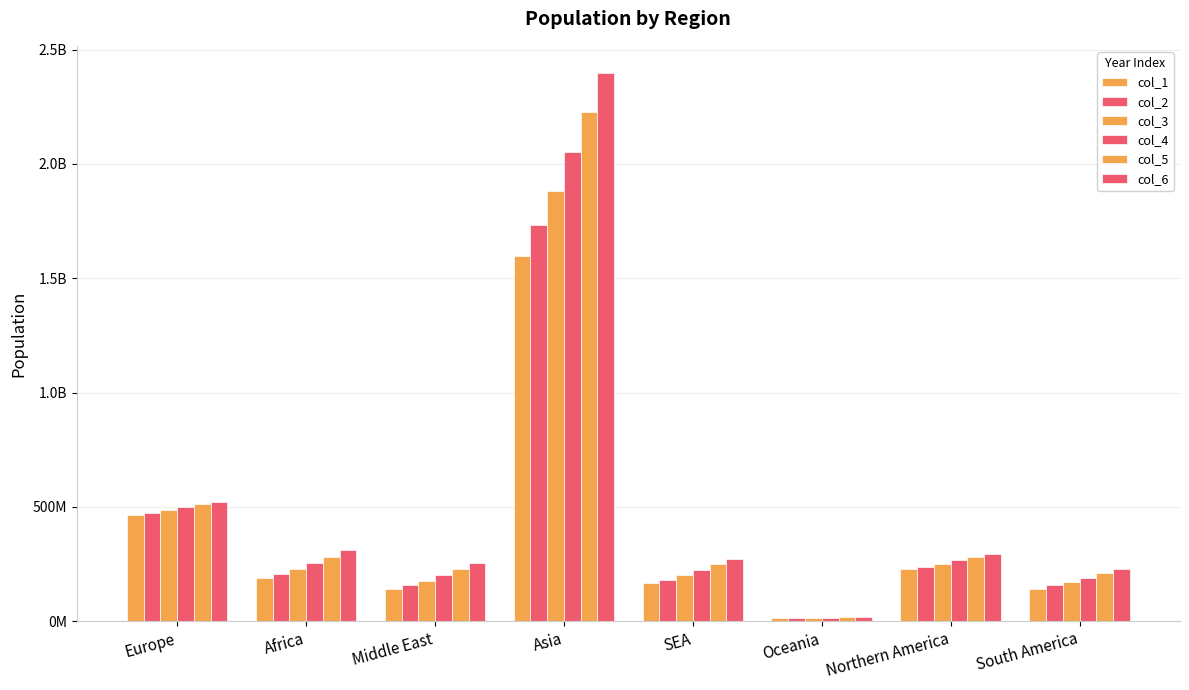

Which series has the largest total across all categories?

col_6